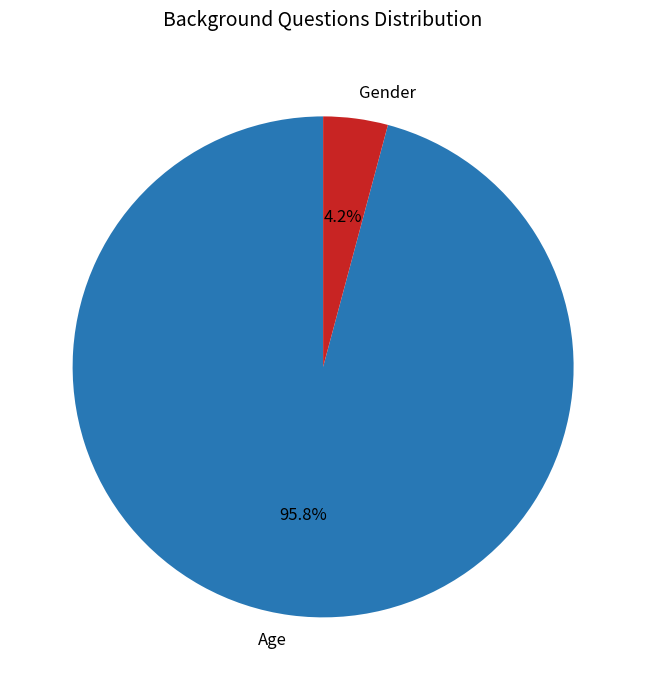

Between Gender and Age, which is larger?

Age